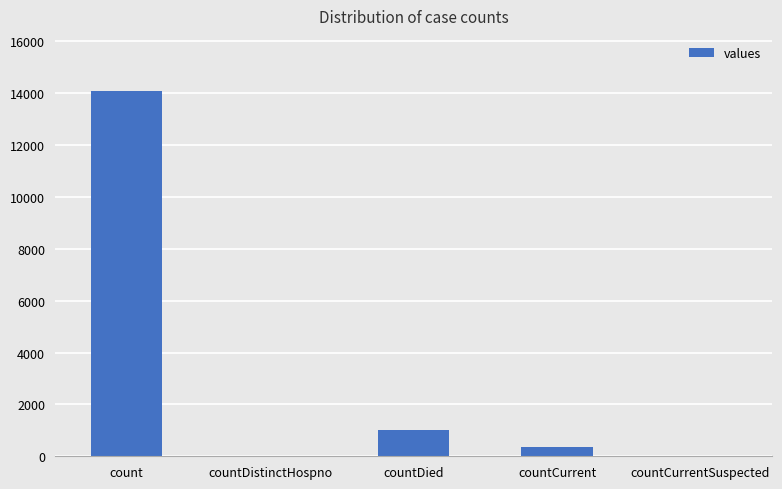

True or false: the data shows 0 at countDistinctHospno.

True